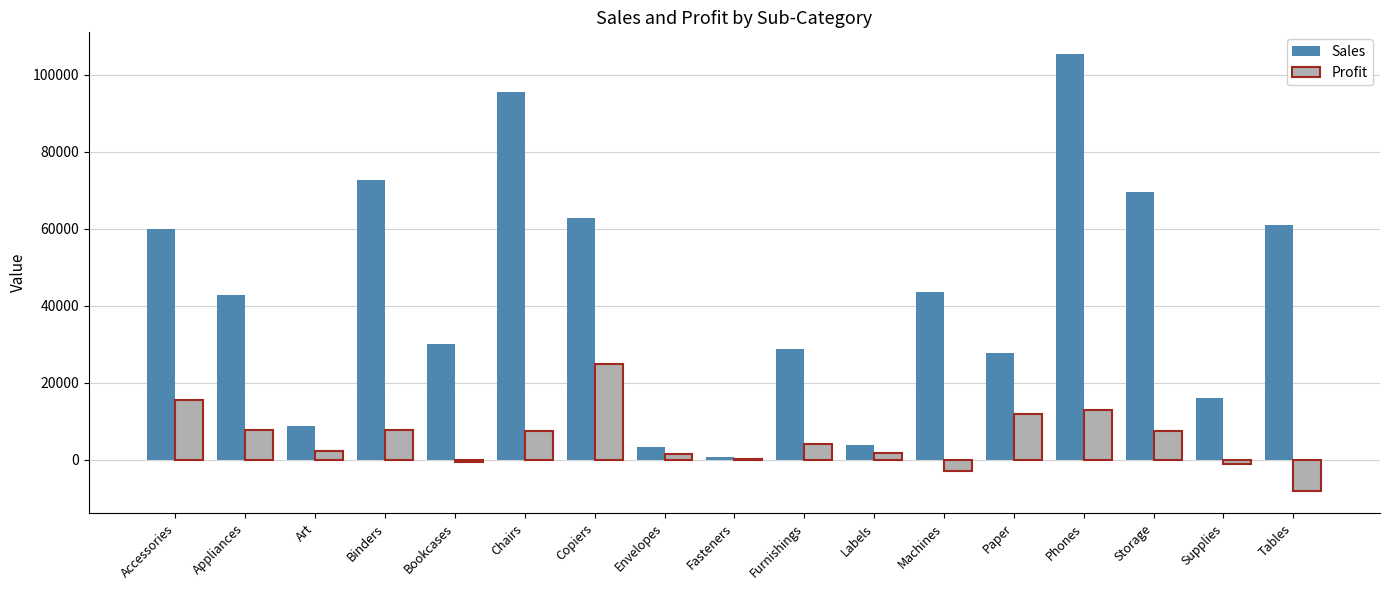

The Profit series shows 6357.4 at Paper. True or false?

False